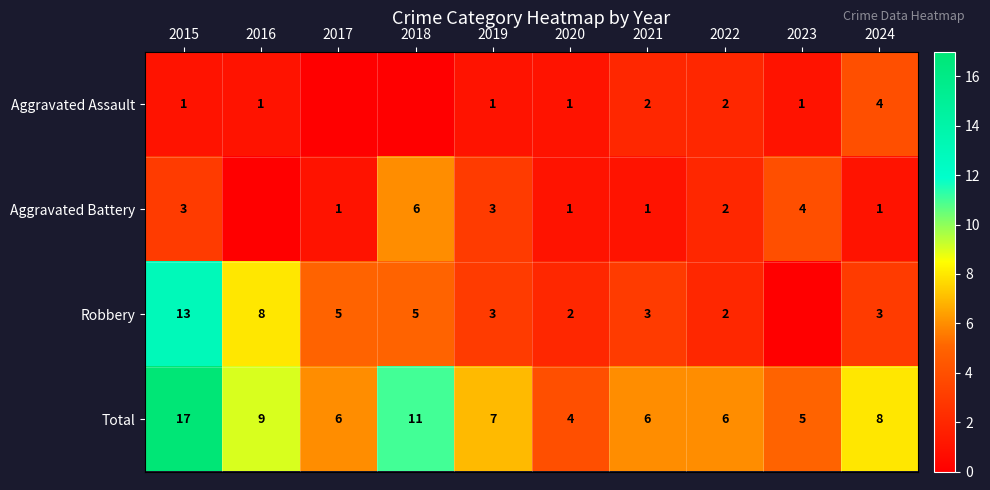

The Robbery series shows 3 at 2024. True or false?

True